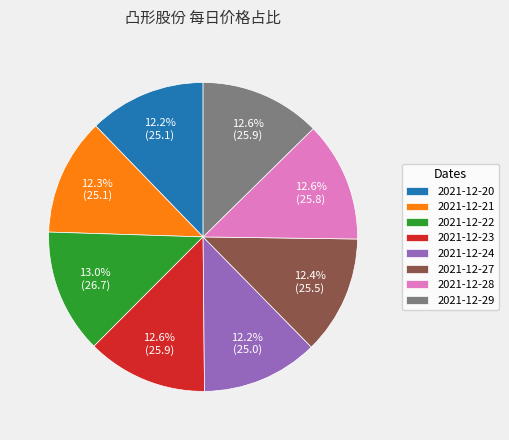

What is the ratio of the value at 2021-12-20 to the value at 2021-12-22?

0.9